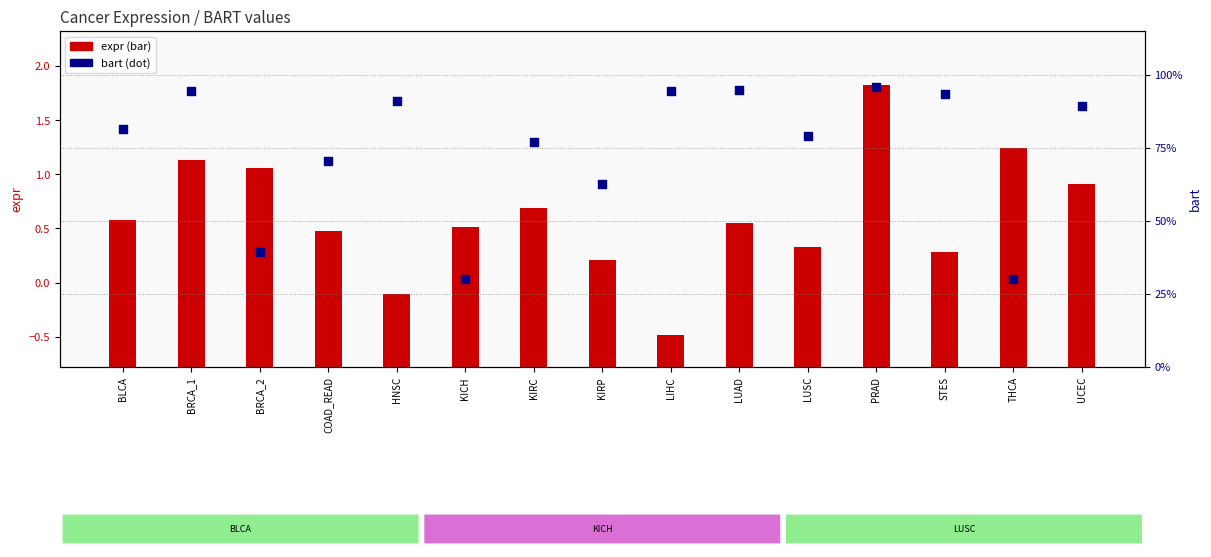

What are all the series names shown in the legend?

expr, bart